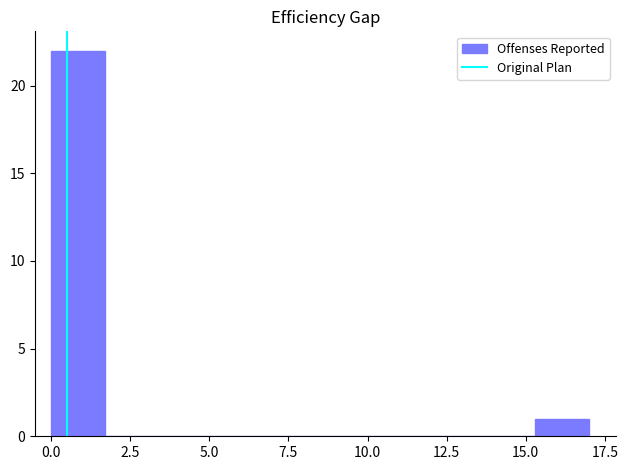

Read against the x-axis, roughly where is the centre of the tallest bar?

1.0